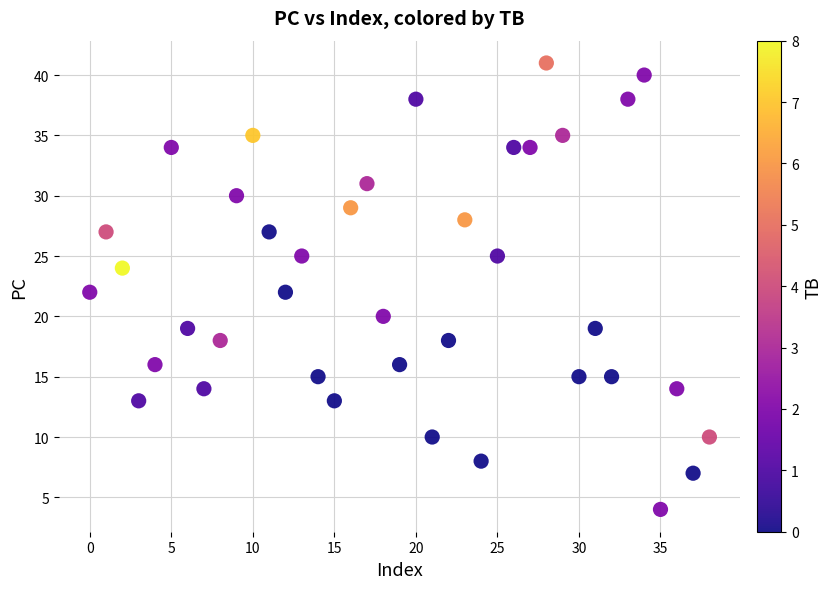

What is the range of Y values (max minus min)?

37